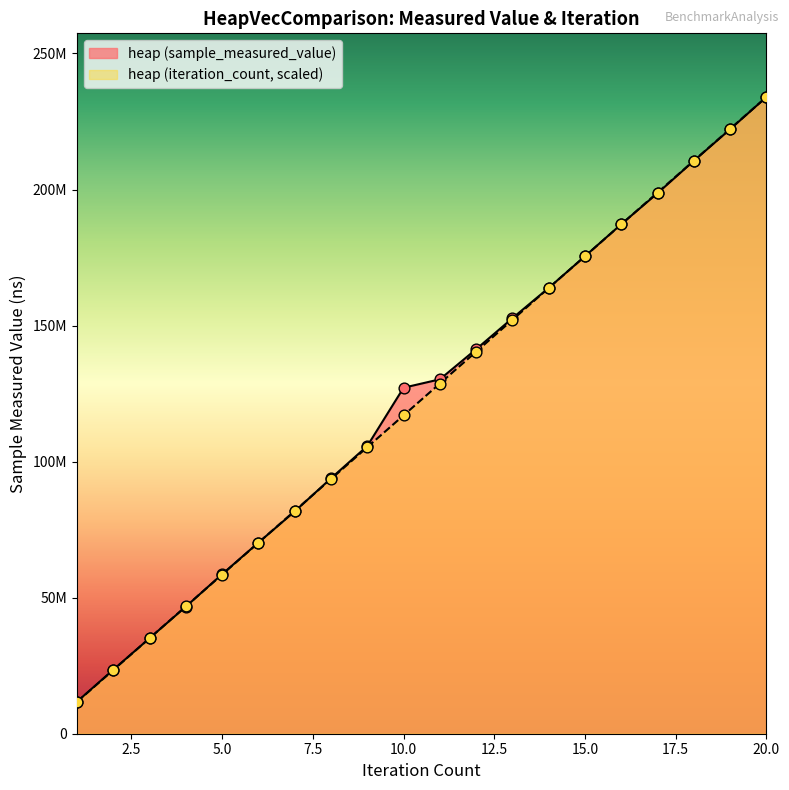

Which series reaches the maximum Y coordinate?

heap (sample_measured_value)